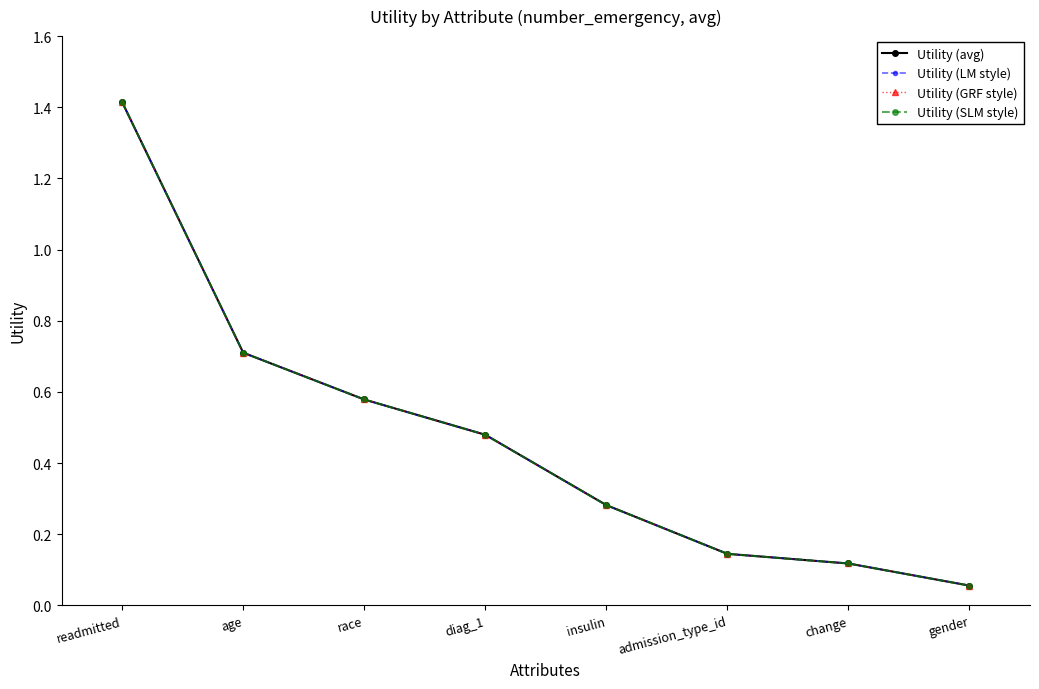

What is the average value of the Utility (SLM style) series?

0.5